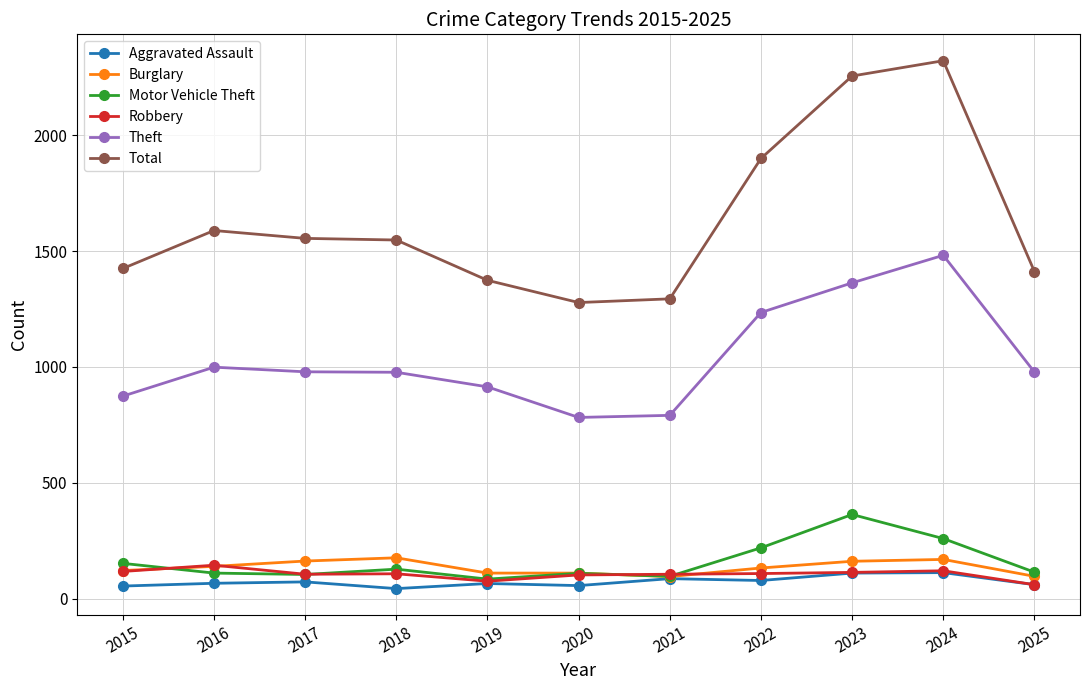

Does the chart display data point markers on the line(s)?

Yes